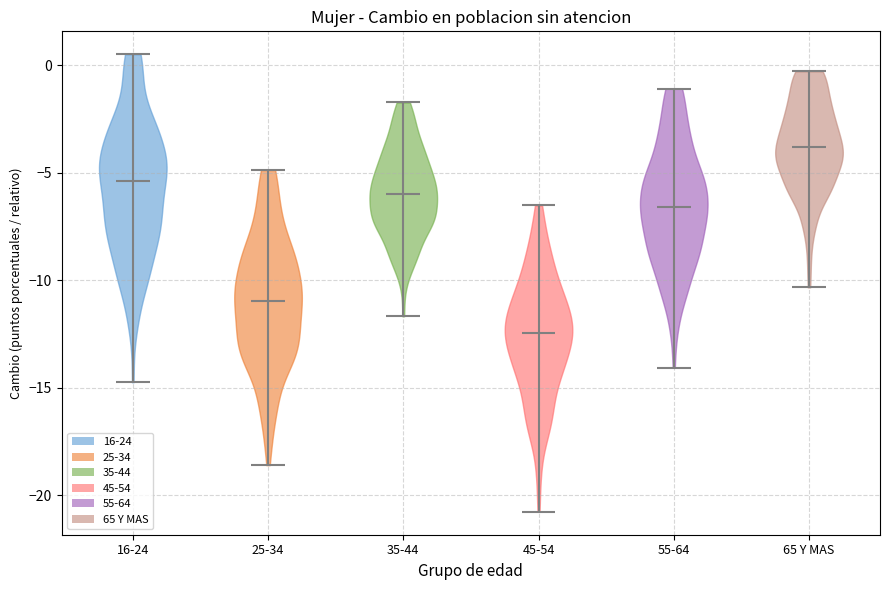

Which violin has the highest median line?

65 Y MAS